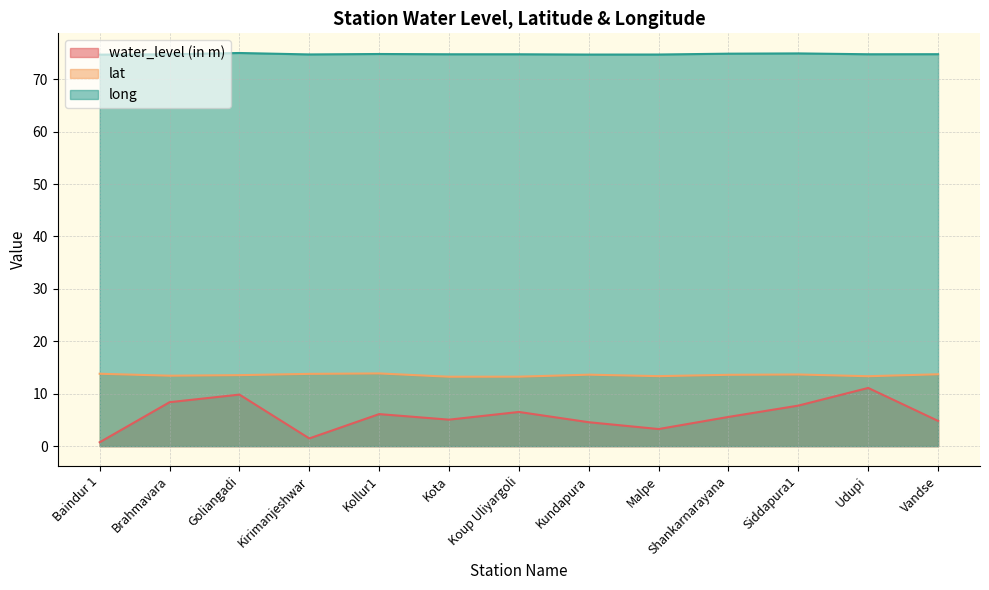

Where is the first local maximum for long?

Goliangadi